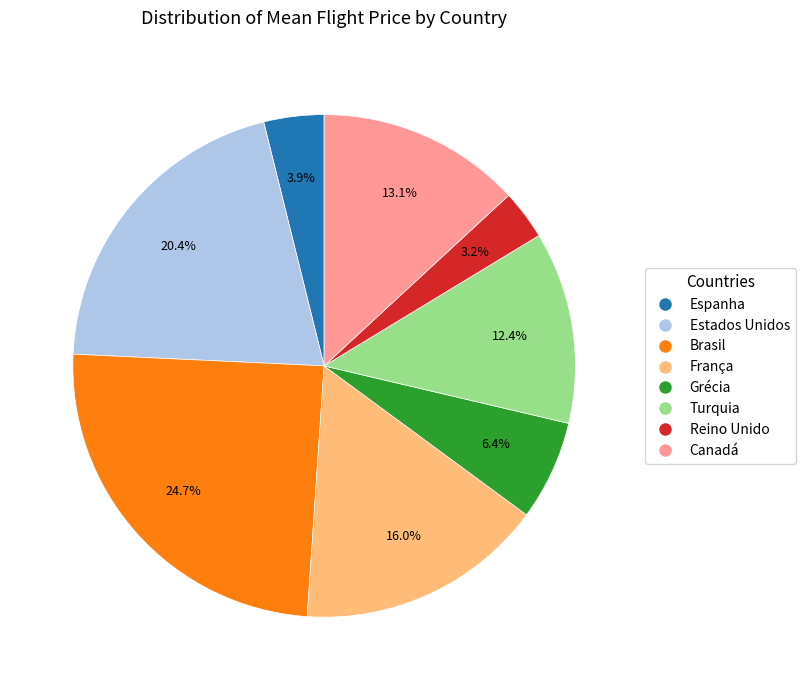

Rank the categories by value from highest to lowest.

Brasil, Estados Unidos, França, Canadá, Turquia, Grécia, Espanha, Reino Unido